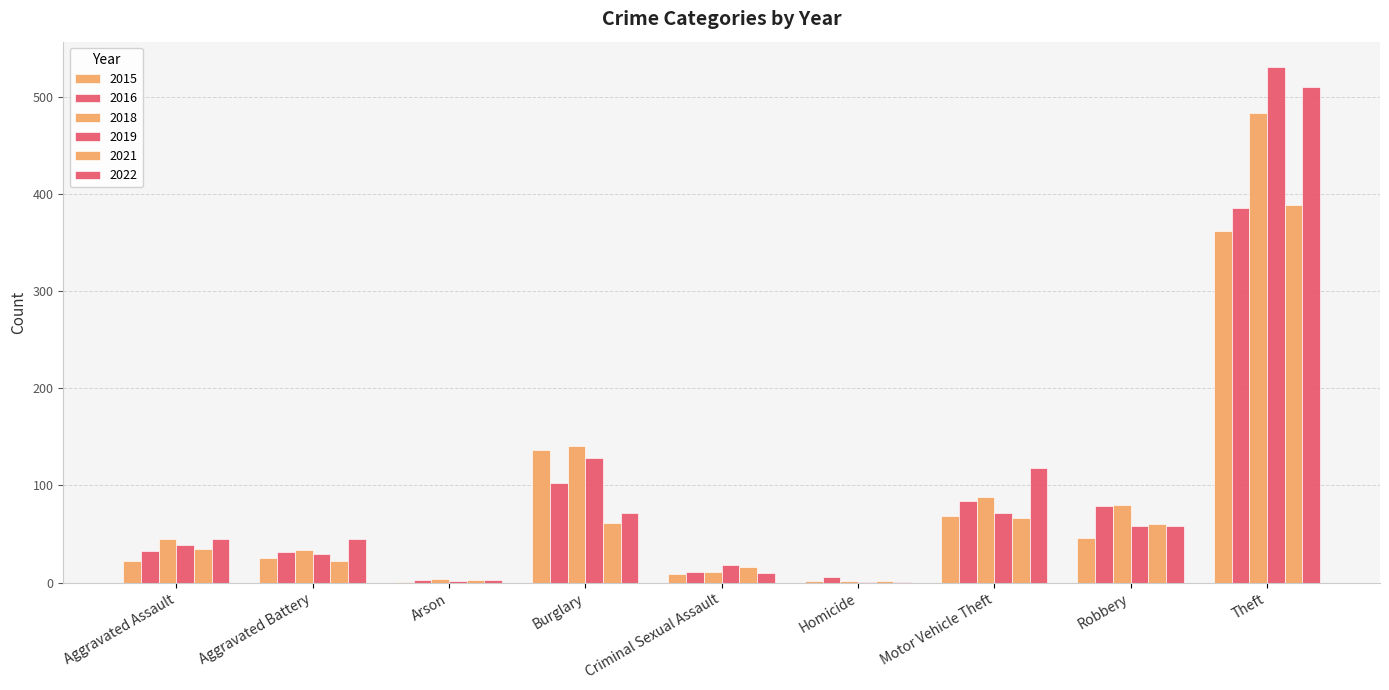

Is the value of 2022 at Robbery greater than the value of 2019 at Robbery?

No